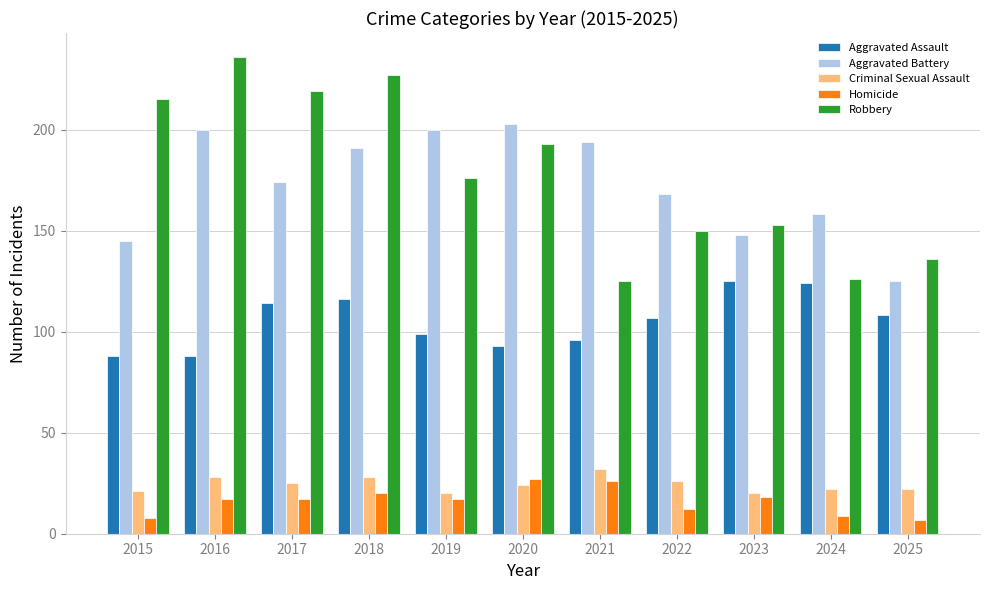

What is the average value of the Aggravated Battery series?

173